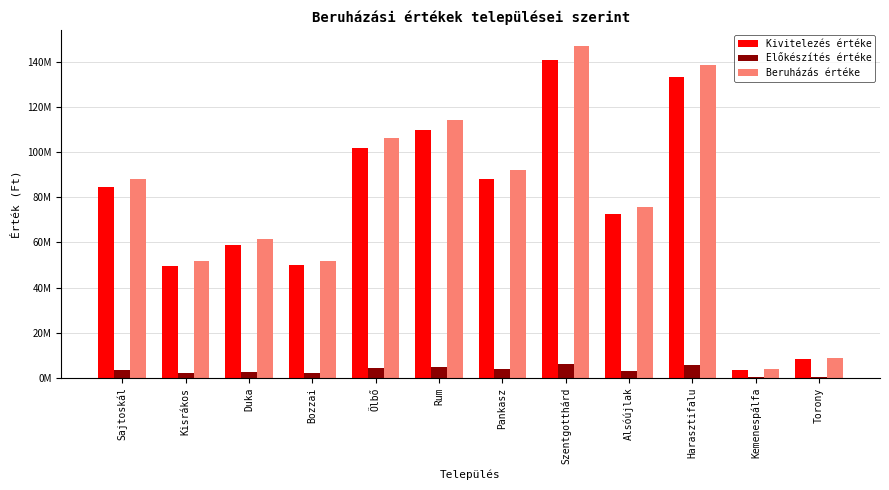

What is the label of the 10th bar from the left?

Harasztifalu